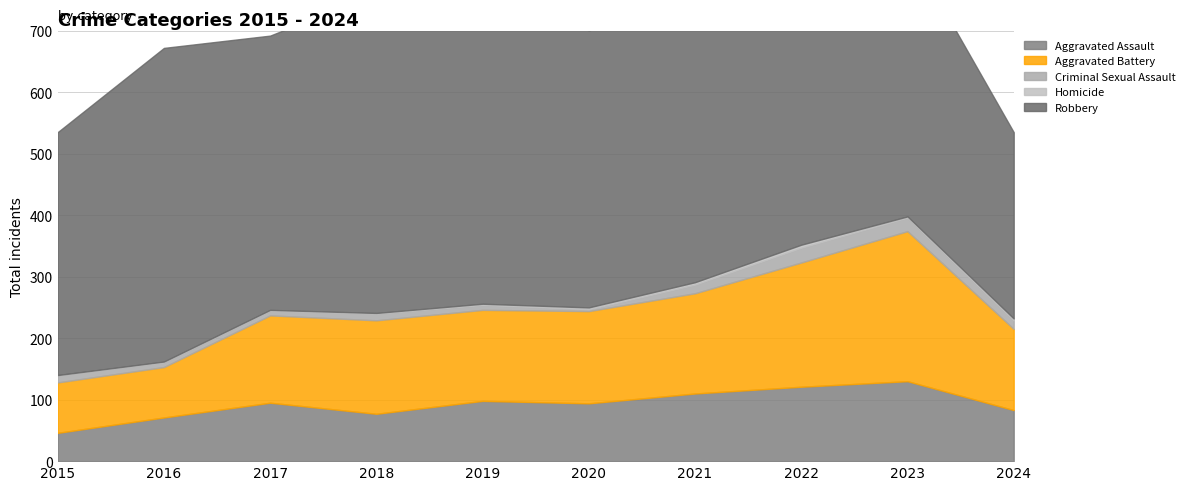

Which series changed the most between 2018 and 2022?

Aggravated Battery